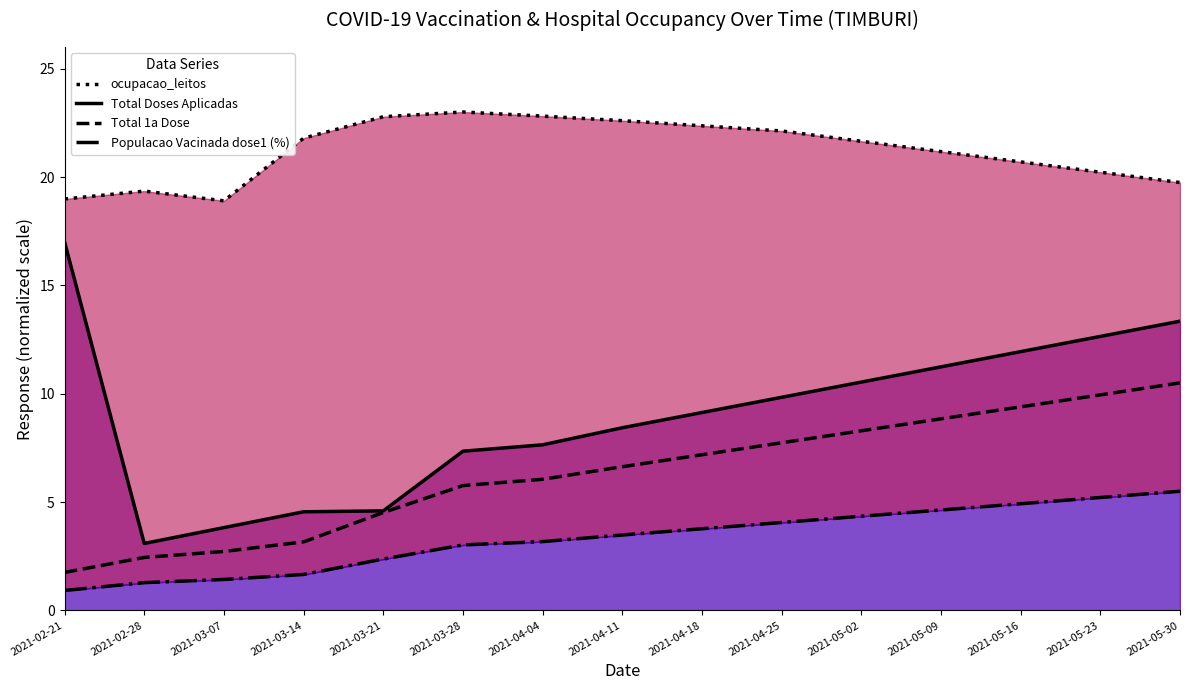

True or false: Populacao Vacinada dose1 (%) has more than 1 points higher than both neighbors.

False